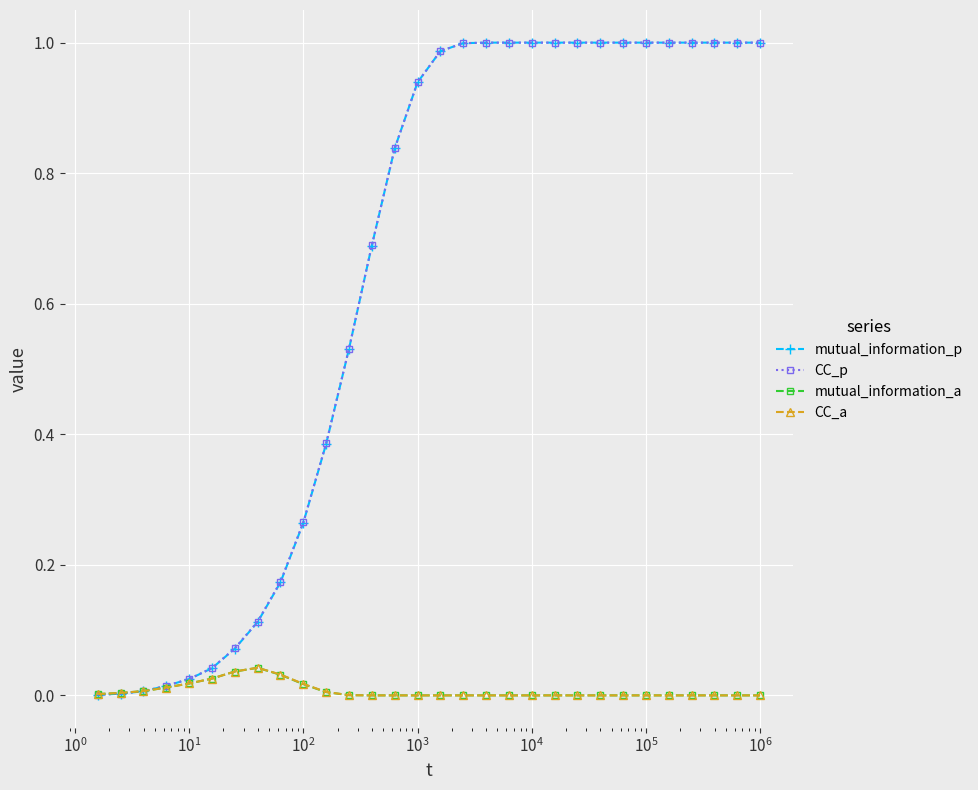

Which series ends up on top after the final intersection of mutual_information_a and mutual_information_p?

mutual_information_p